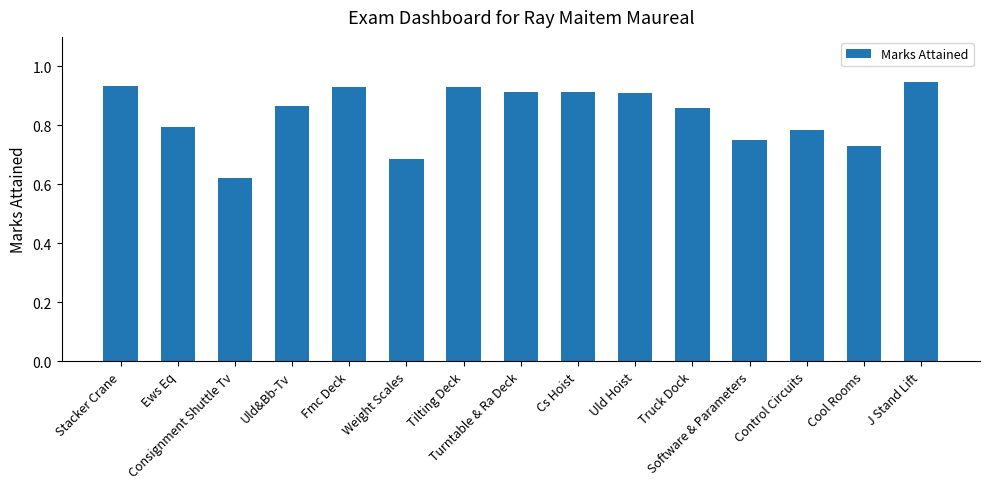

What is the sum of all values?

12.6